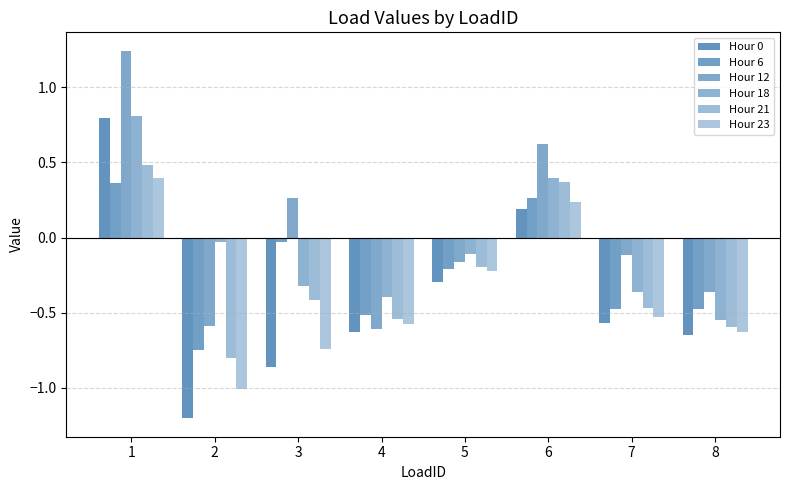

Count the Hour 23 values in the range 0 to 1.

2